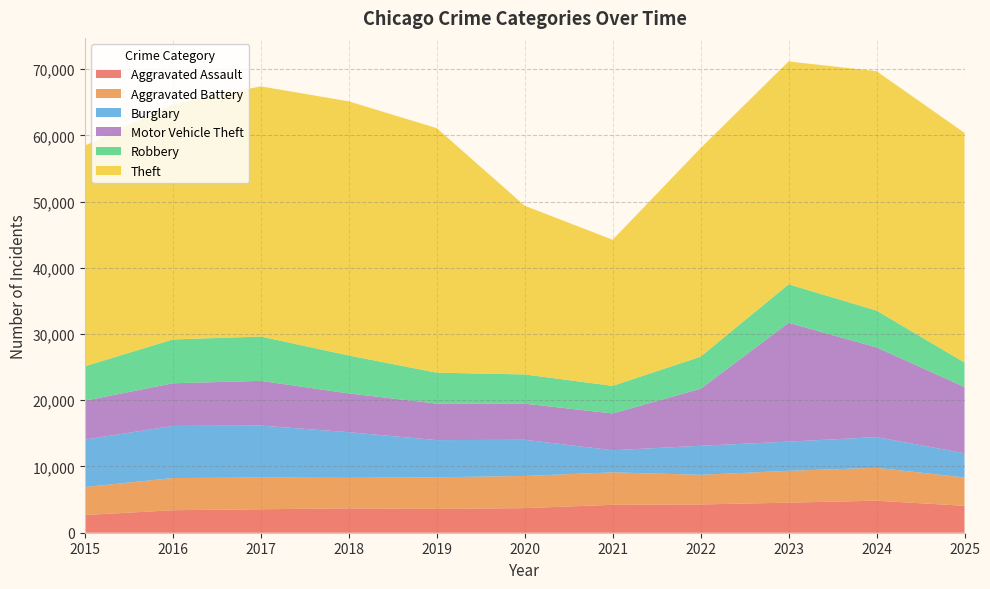

Reading left to right, what are all the values shown in this chart?

Aggravated Assault: 2015=2668	2016=3395	2017=3542	2018=3680	2019=3594	2020=3711	2021=4215	2022=4268	2023=4538	2024=4835	2025=4062
Aggravated Battery: 2015=4226	2016=4859	2017=4783	2018=4604	2019=4771	2020=4859	2021=4900	2022=4472	2023=4807	2024=4967	2025=4279
Burglary: 2015=7168	2016=7869	2017=7849	2018=6894	2019=5618	2020=5460	2021=3340	2022=4386	2023=4409	2024=4634	2025=3663
Motor Vehicle Theft: 2015=5870	2016=6437	2017=6754	2018=5854	2019=5512	2020=5453	2021=5553	2022=8610	2023=17942	2024=13547	2025=9998
Robbery: 2015=5202	2016=6614	2017=6690	2018=5726	2019=4667	2020=4415	2021=4162	2022=4843	2023=5807	2024=5560	2025=3690
Theft: 2015=33314	2016=35519	2017=37777	2018=38367	2019=36921	2020=25468	2021=22061	2022=31490	2023=33647	2024=36141	2025=34679